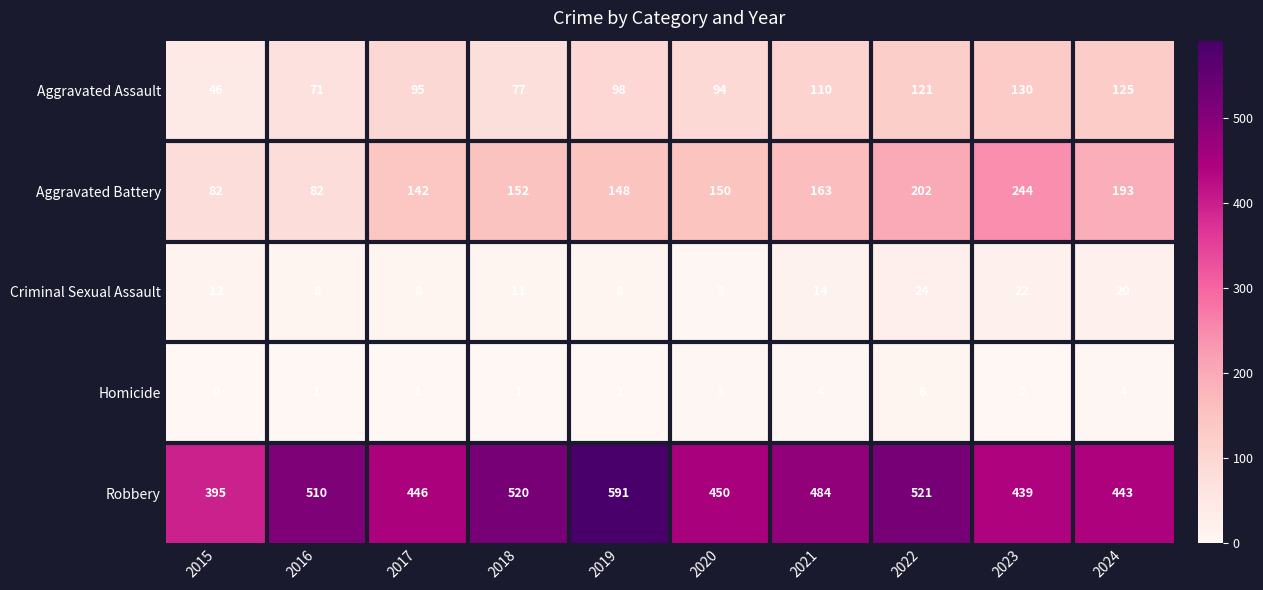

At which category is the sum across all series the highest?

2022